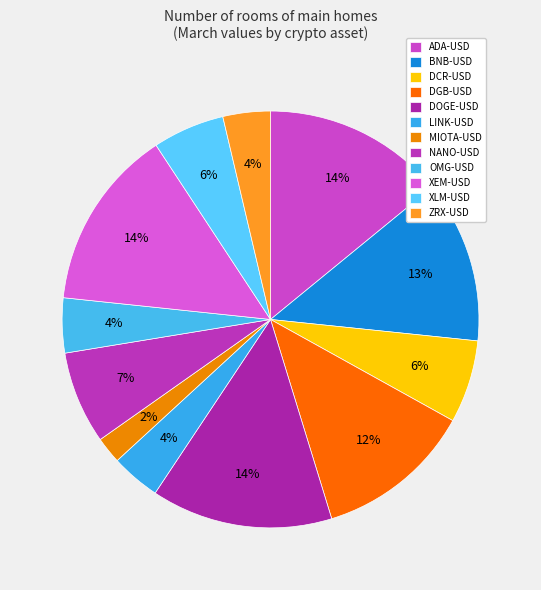

Is the sum of NANO-USD and MIOTA-USD greater than half?

No